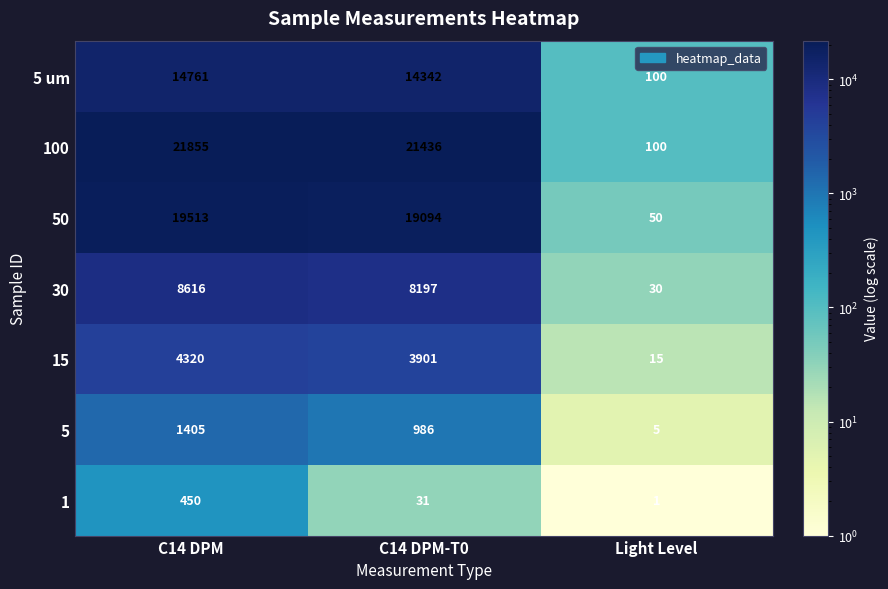

Reading left to right, transcribe all the data shown in this chart.

5 um: 14761	14342	100
100: 21855	21436	100
50: 19513	19094	50
30: 8616	8197	30
15: 4320	3901	15
5: 1405	986	5
1: 450	31	1